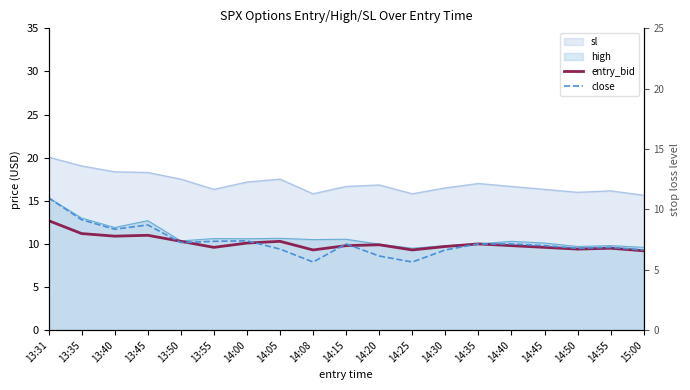

How many lines are shown in the chart?

2